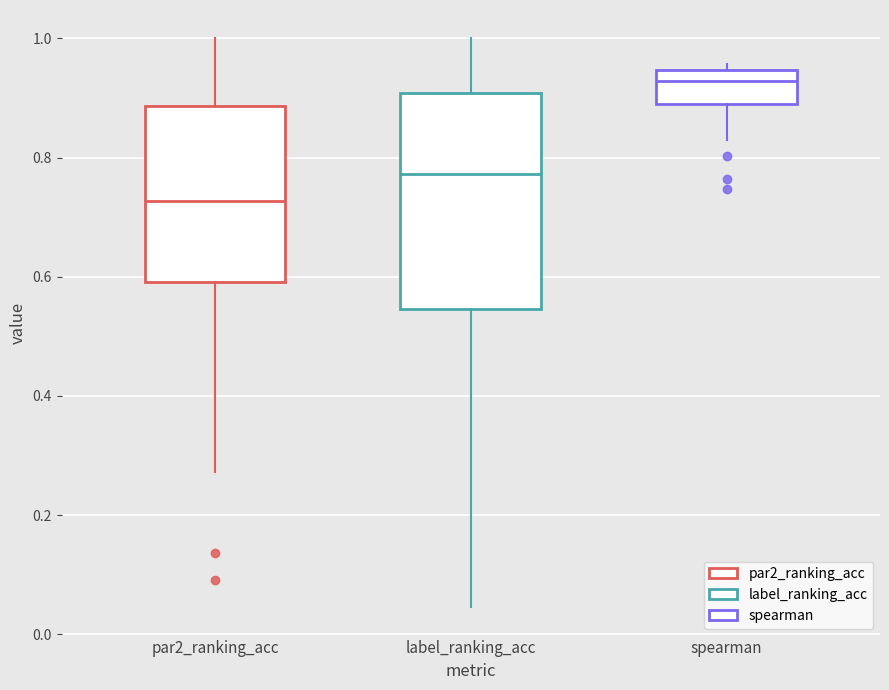

Which box has the lowest median line?

par2_ranking_acc